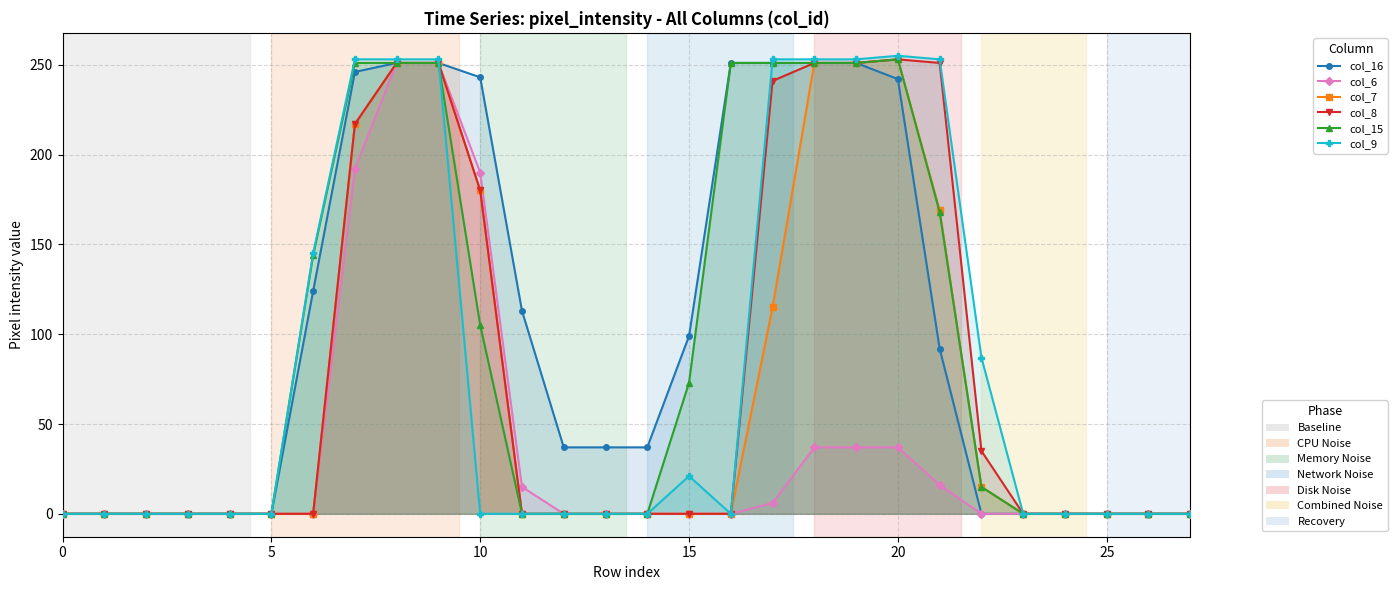

Is this an area chart (filled region under the line)?

No